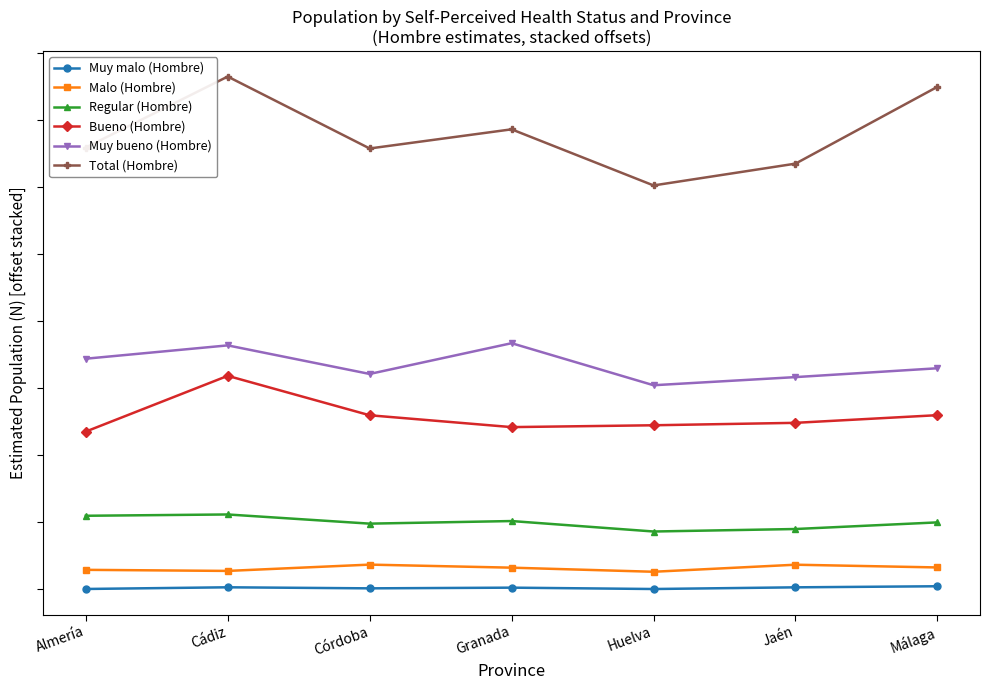

Where is Total (Hombre) nearest to the value 1368156?

Granada